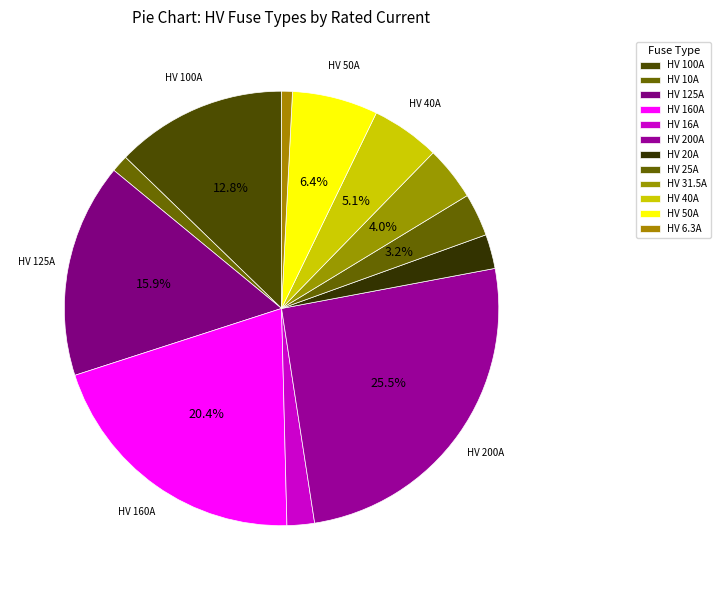

Is there a majority slice in this chart?

No